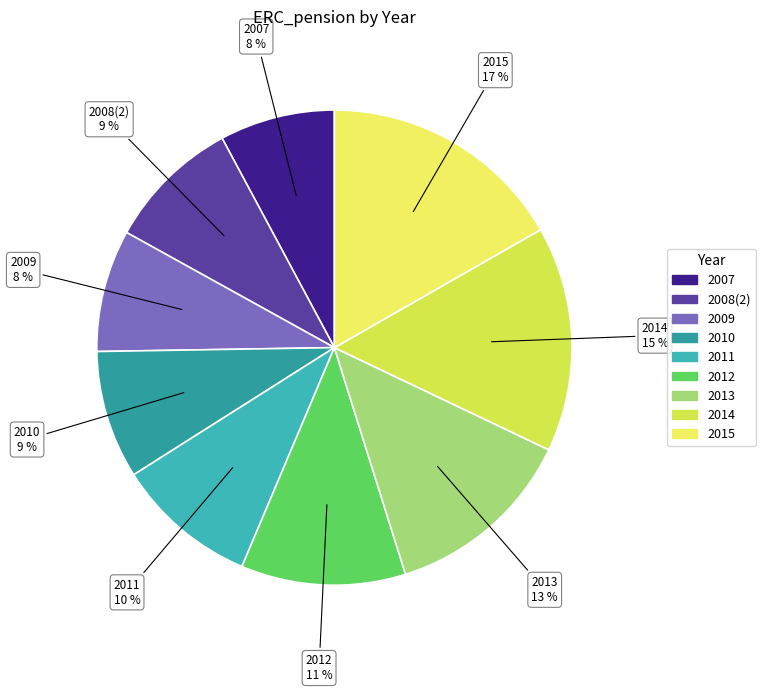

To the nearest percent, what is the average slice percentage?

11%